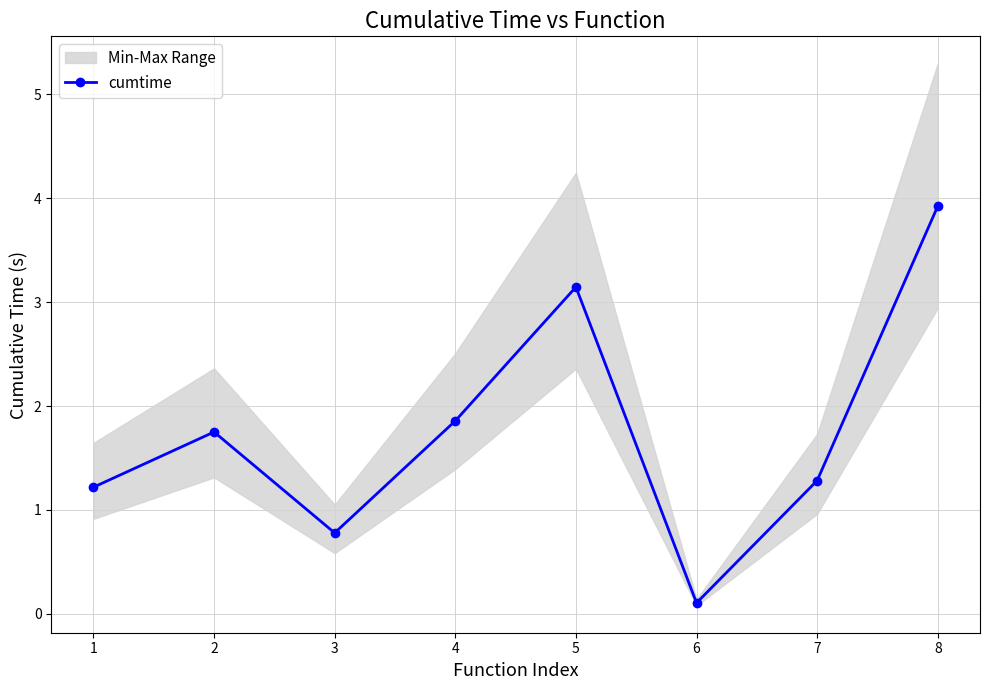

List the labels in order of value, largest first.

8, 5, 4, 2, 7, 1, 3, 6